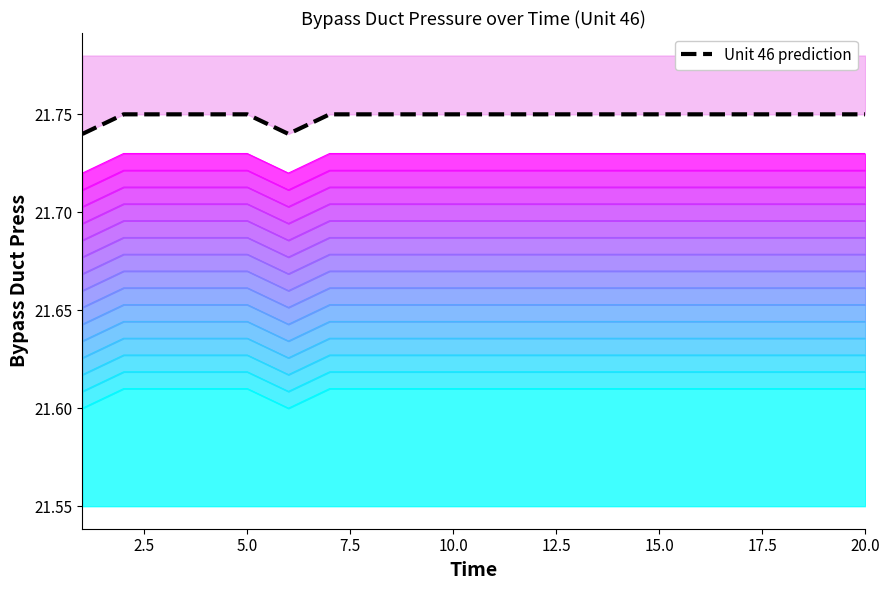

Is it true that the value at 18 is 21.6?

True